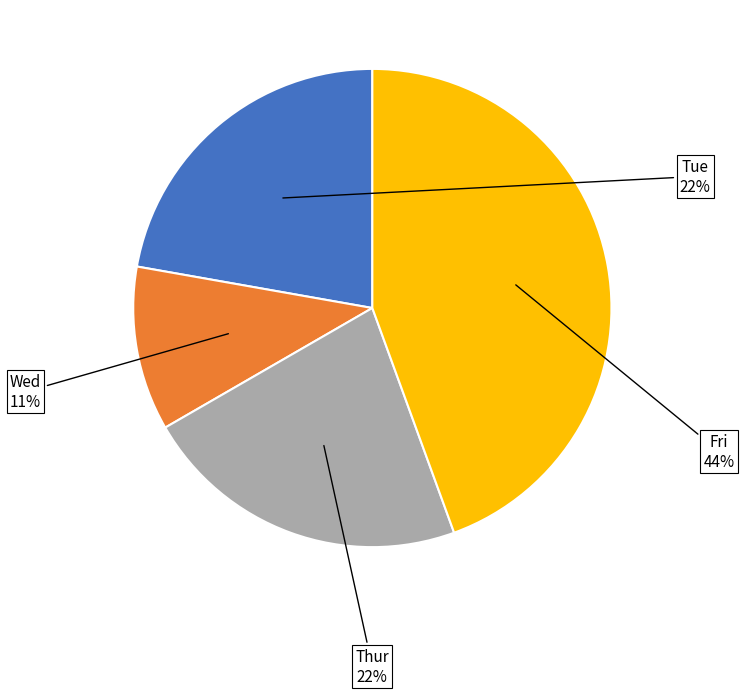

Count the number of slices in the pie.

4